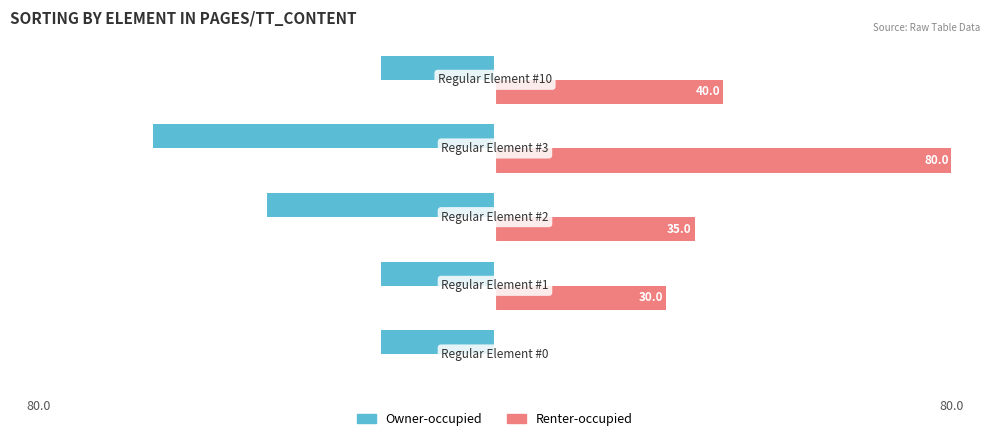

What are all the series names shown in the legend?

Owner-occupied, Renter-occupied